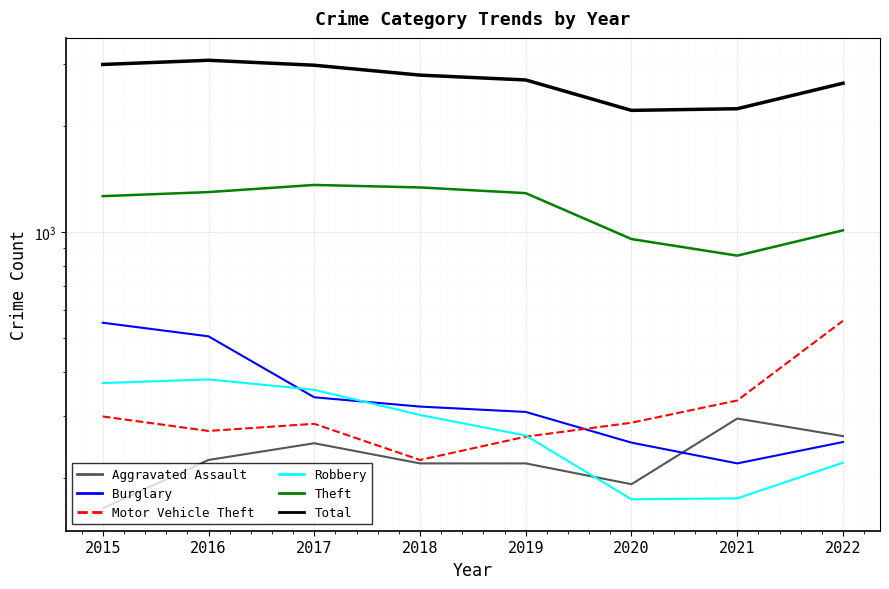

What are all the series names shown in the legend?

Aggravated Assault, Burglary, Motor Vehicle Theft, Robbery, Theft, Total